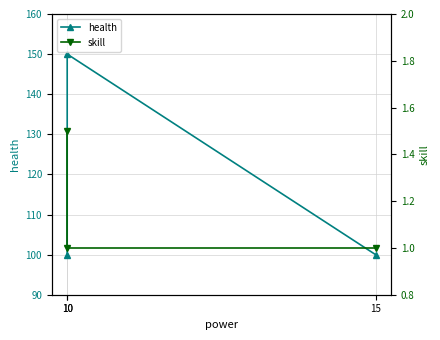

Which has a higher value, 10 or 10?

10